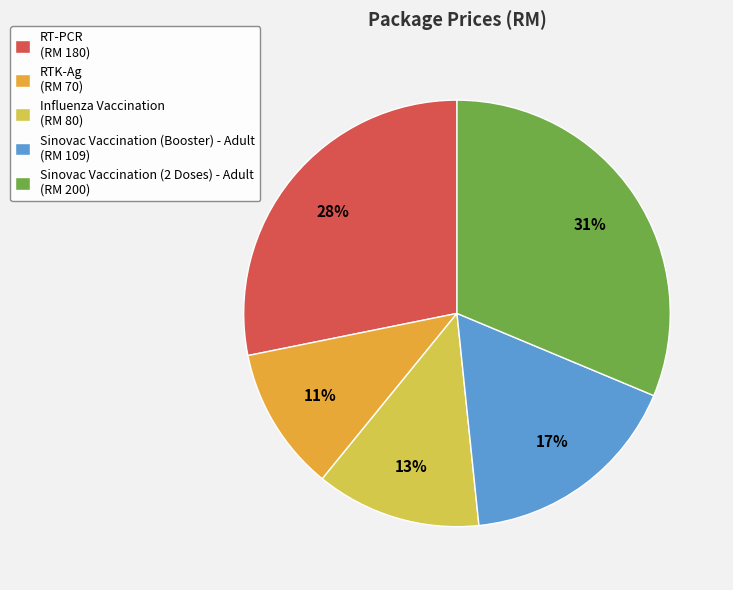

To the nearest percent, what is the combined percentage of RT-PCR and Sinovac Vaccination (Booster) - Adult?

45%